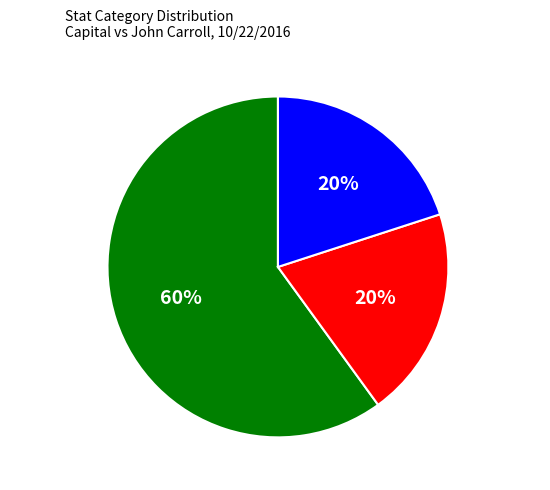

What is the ratio of the value at RUSHING to the value at PASSING?

3.0